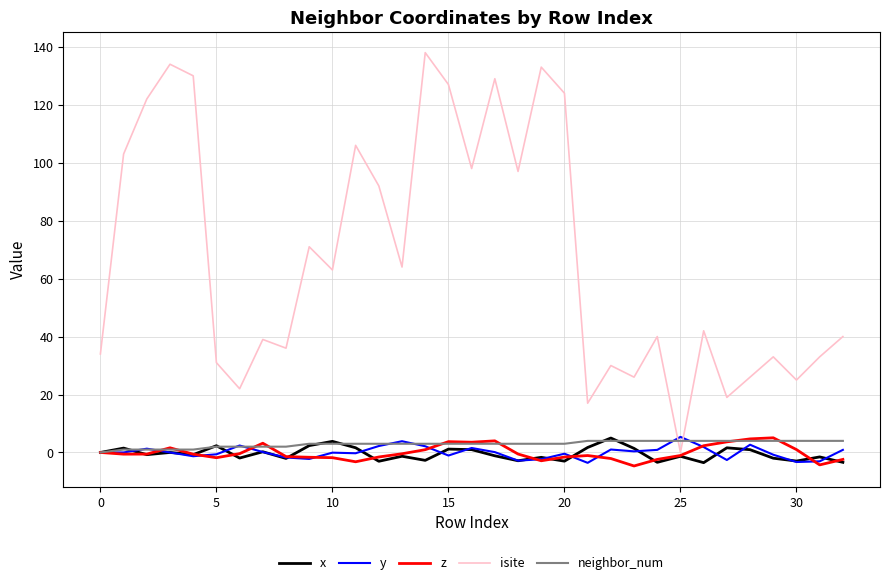

Which series has the widest spread of values?

isite